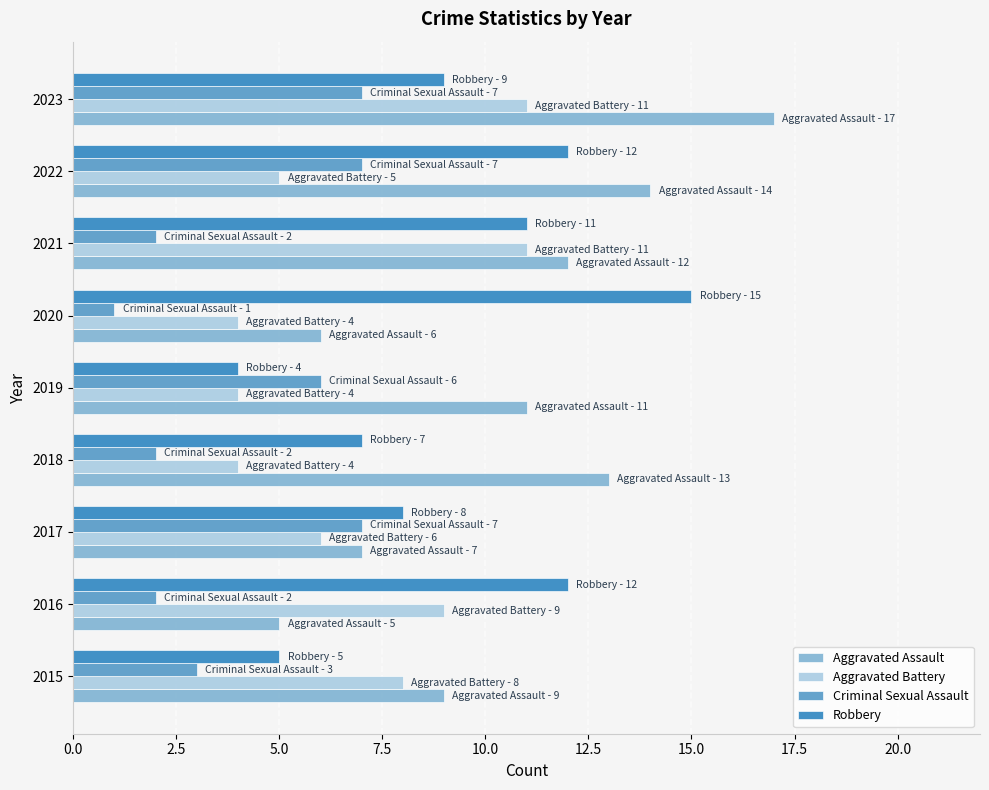

Which series changed the most between 2015 and 2020?

Robbery